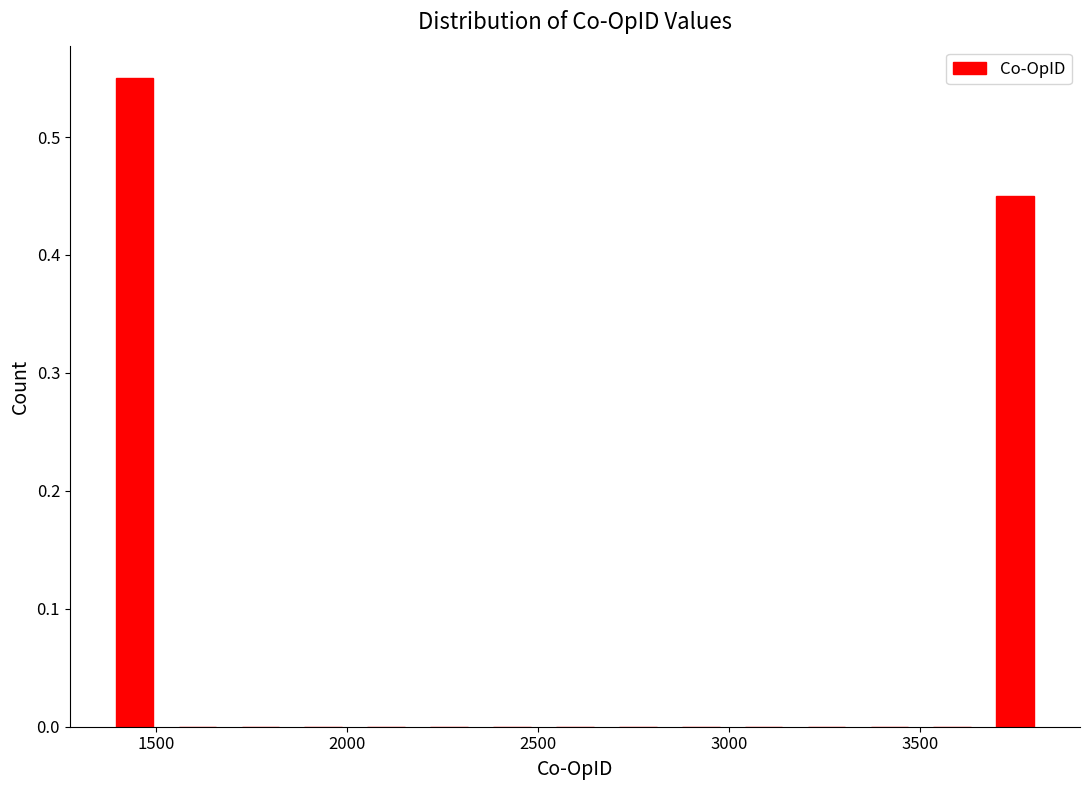

Read against the x-axis, roughly where is the centre of the tallest bar?

1450